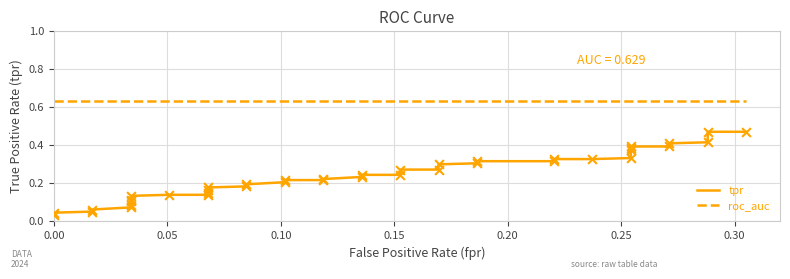

Is the value of tpr at 37 greater than the value of roc_auc at 21?

No